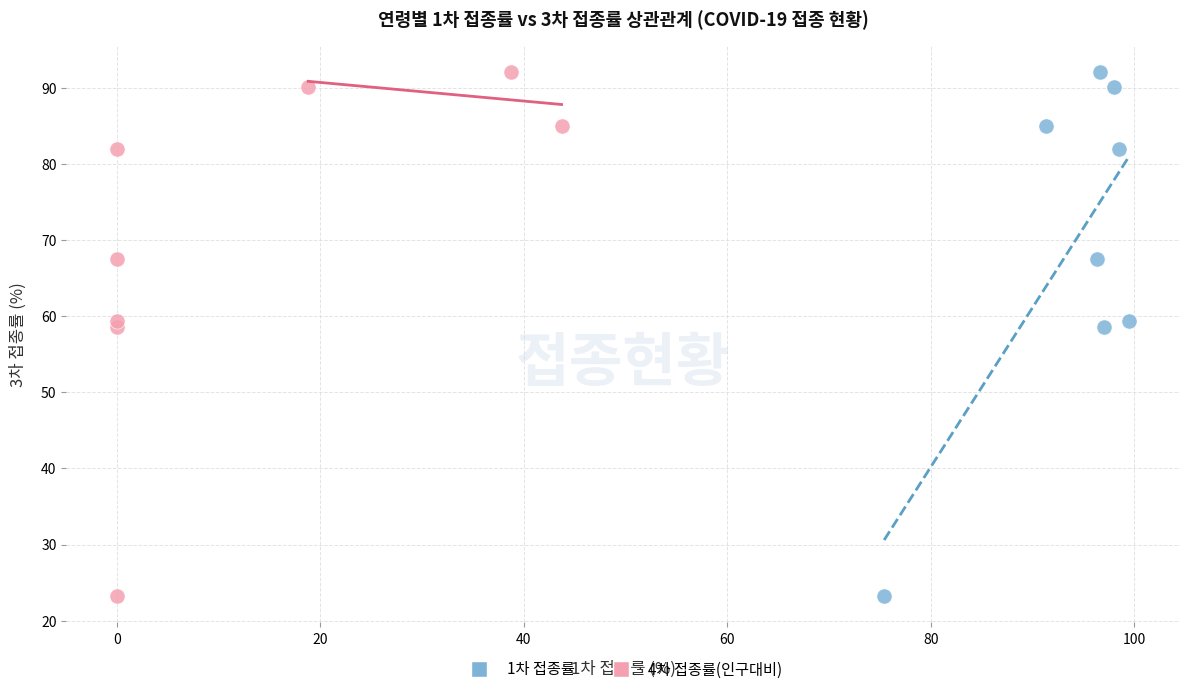

What are all the series names shown in the legend?

1차 접종률, 4차 접종률(인구대비)